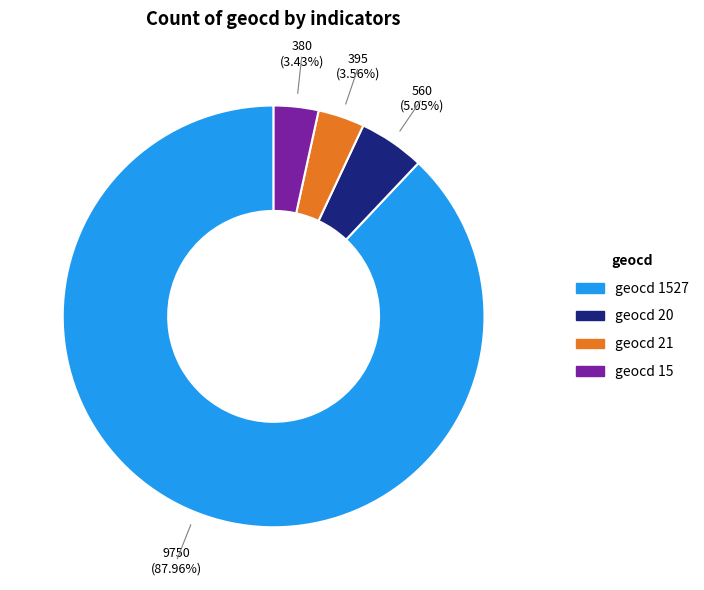

To the nearest percent, what is the average slice percentage?

25%